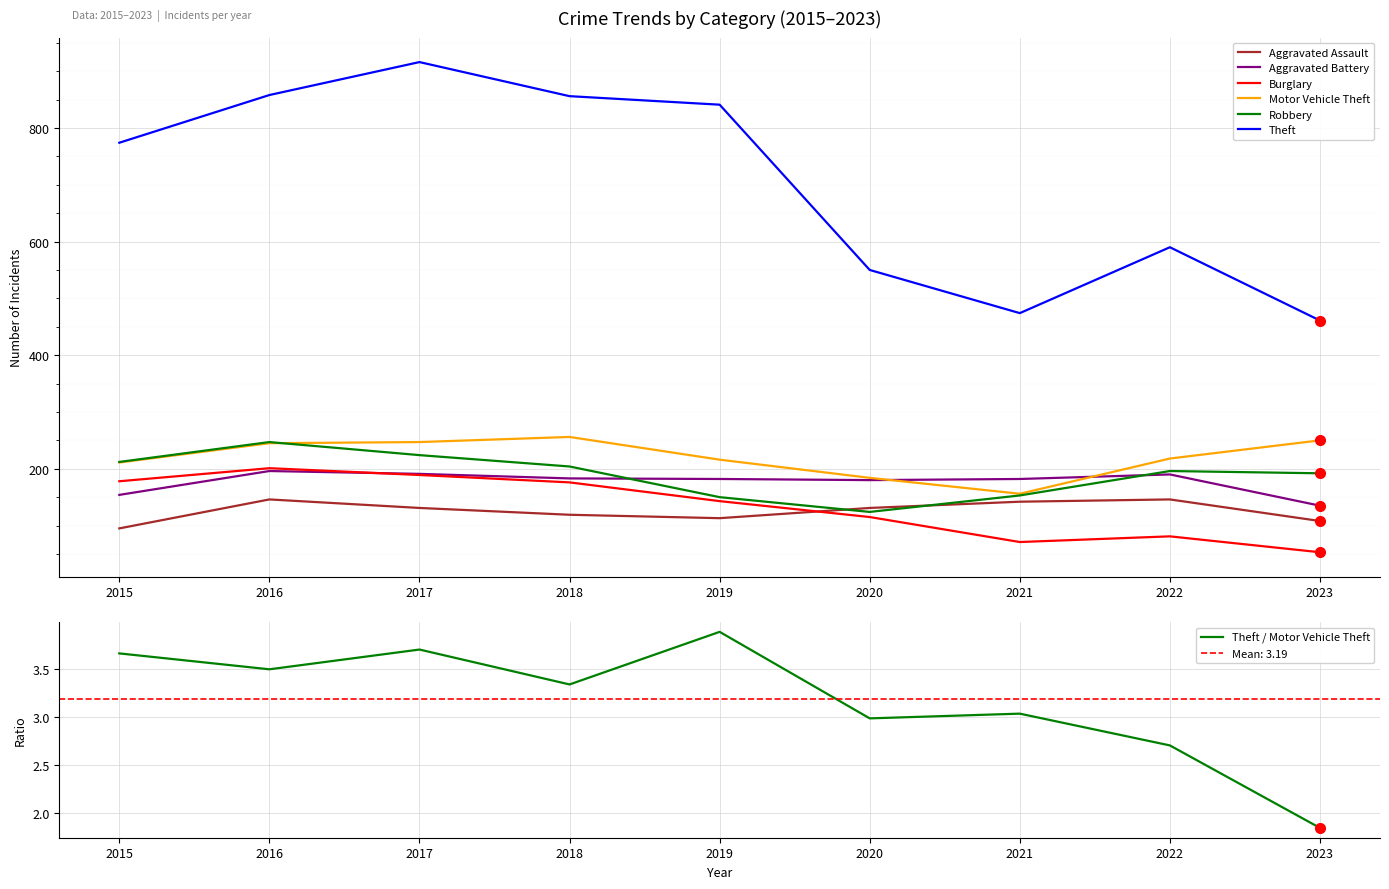

In Motor Vehicle Theft, how many points are lower than both neighbors (excluding endpoints)?

1